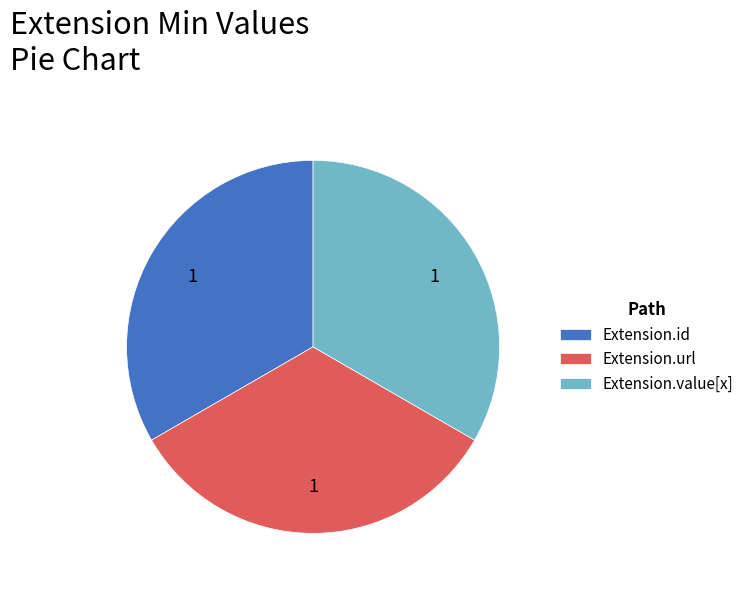

Approximately how many times larger is the value at Extension.url compared to Extension.value[x]?

1.0